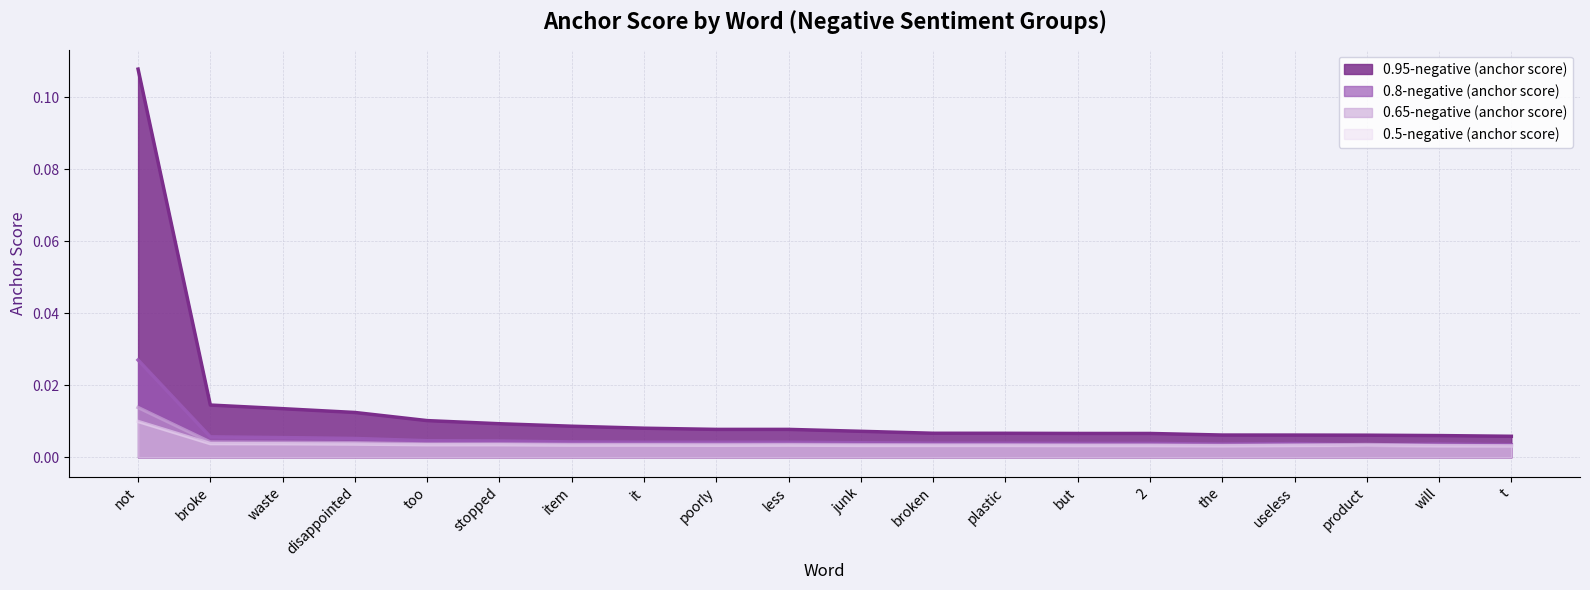

In 0.5-negative (anchor score), how many points are higher than both neighbors (excluding endpoints)?

2